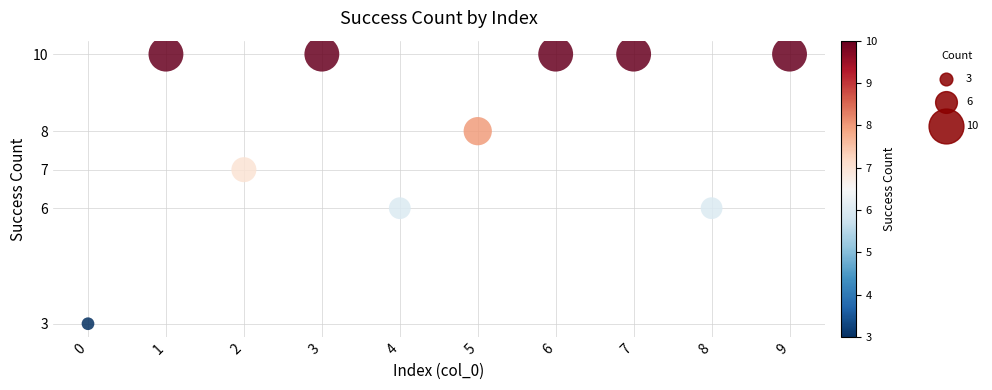

What is the average Y value?

8